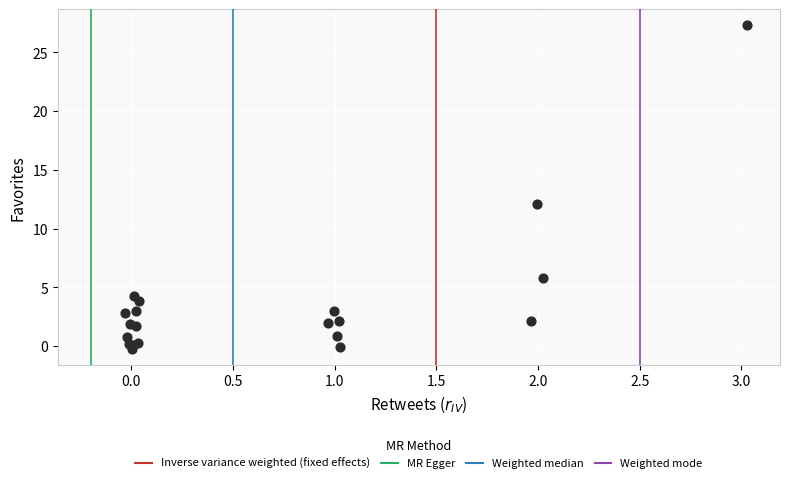

What Y value in the scatter plot is closest to 13?

12.1